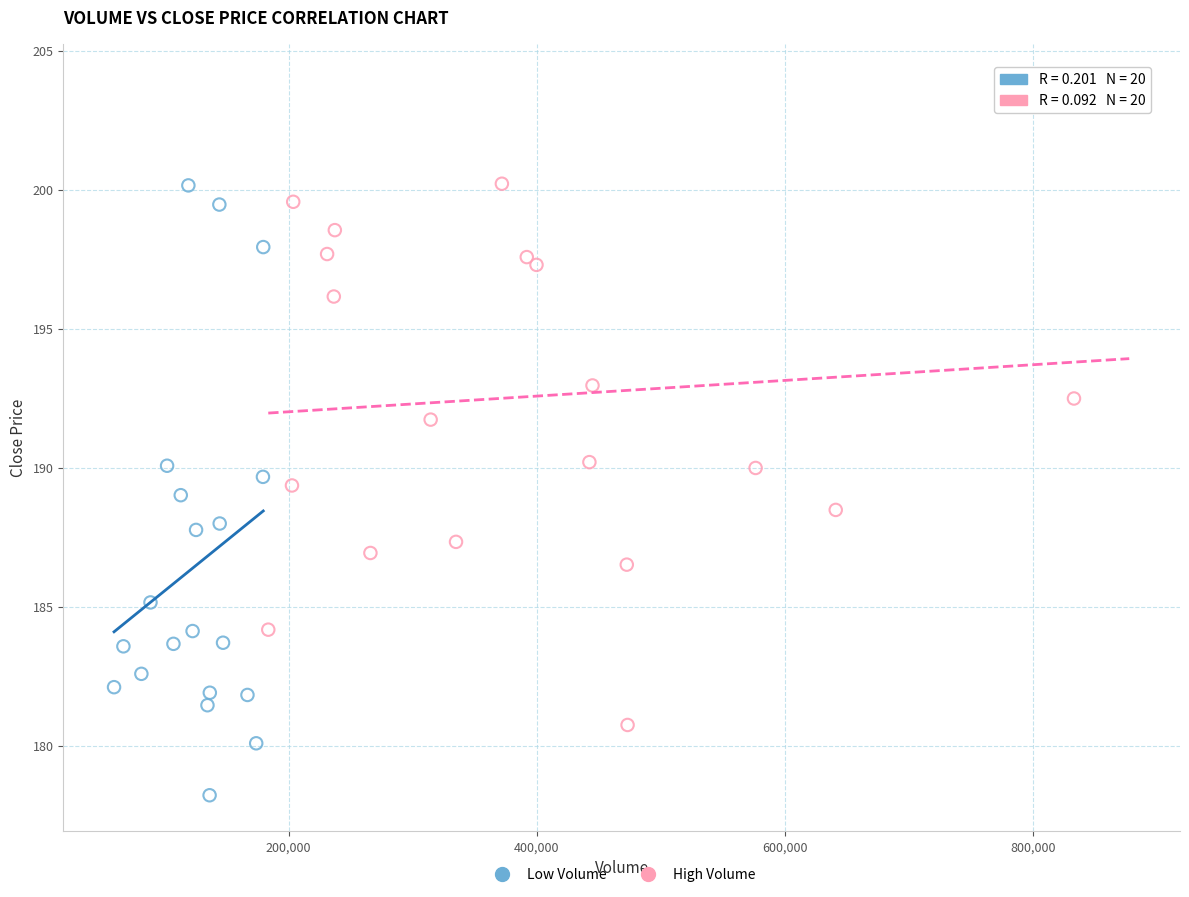

Which series contains the lowest Y value?

Low Volume